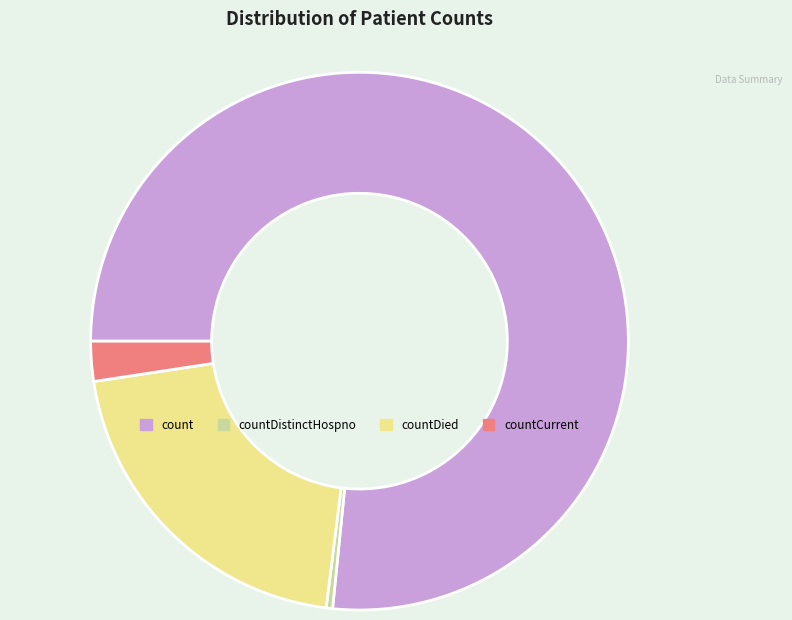

True or false: countCurrent accounts for 2% of the total.

True